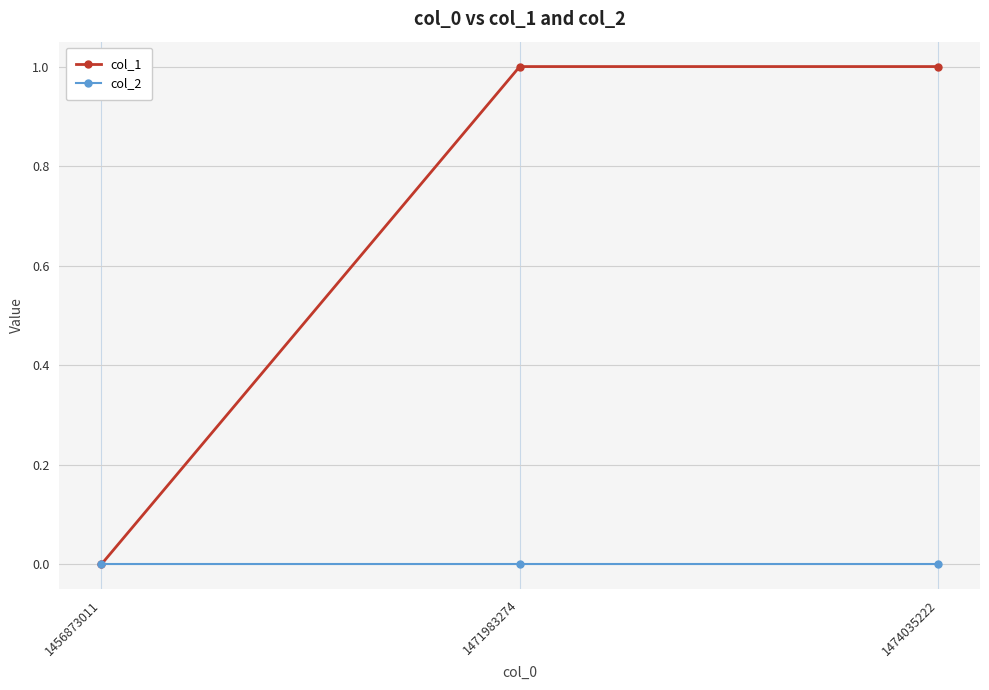

Reading left to right, what are all the values shown in this chart?

col_1: 0	1	1
col_2: 0	0	0